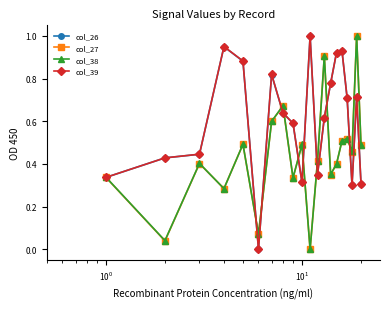

True or false: col_39 has more than 1 interior local peaks.

True